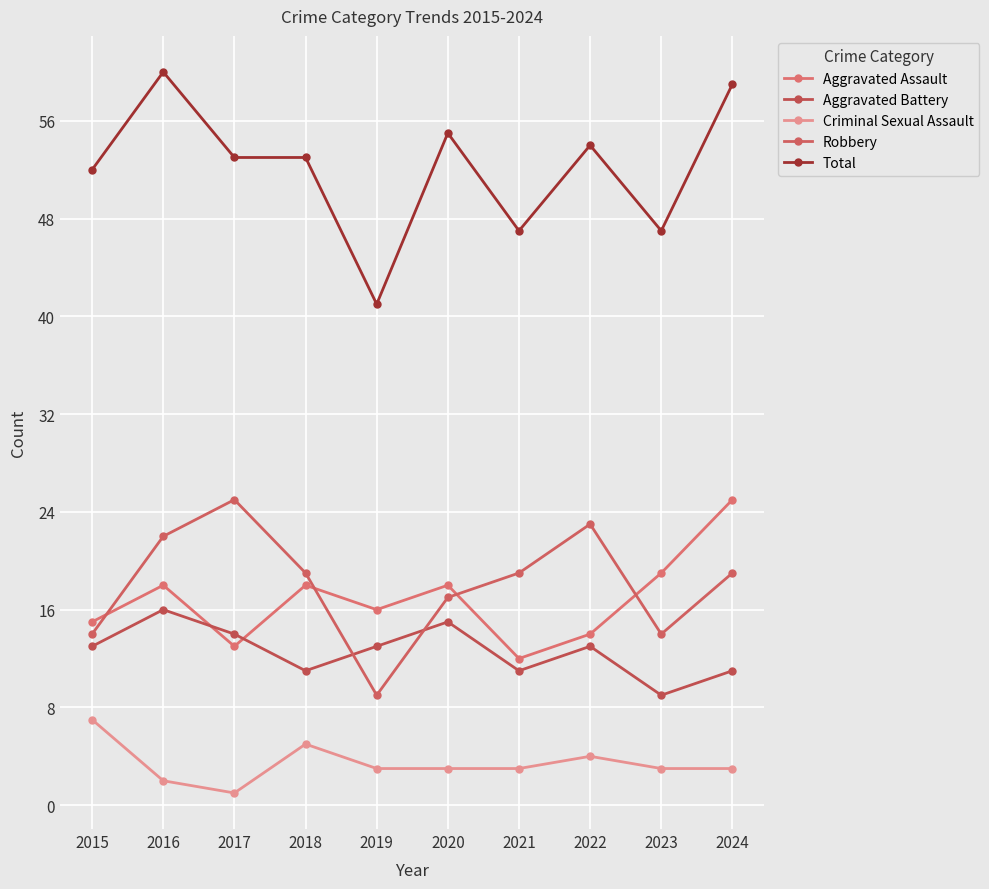

Is this an area chart (filled region under the line)?

No